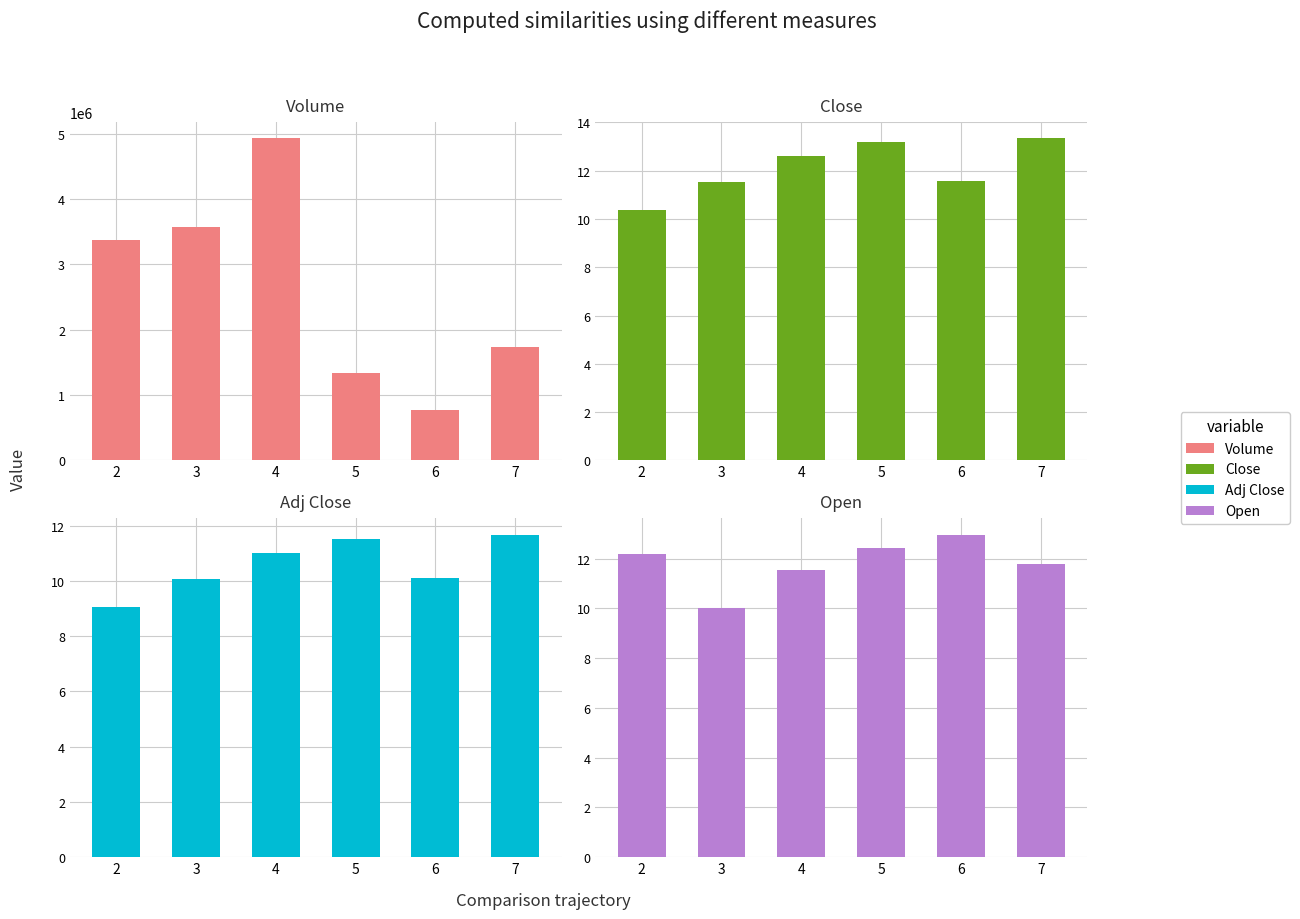

The Adj Close series shows 9.1 at 2. True or false?

True